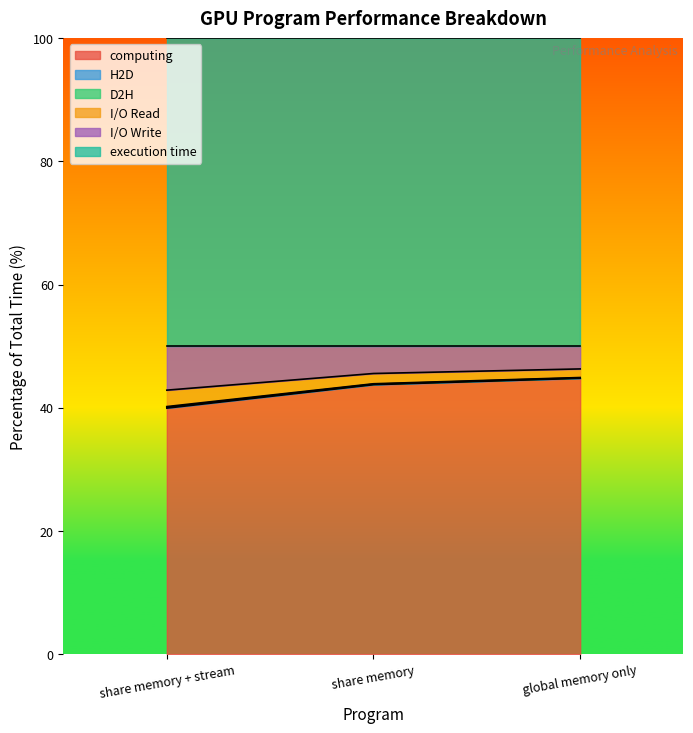

True or false: computing has a value of 57.9 at share memory.

False